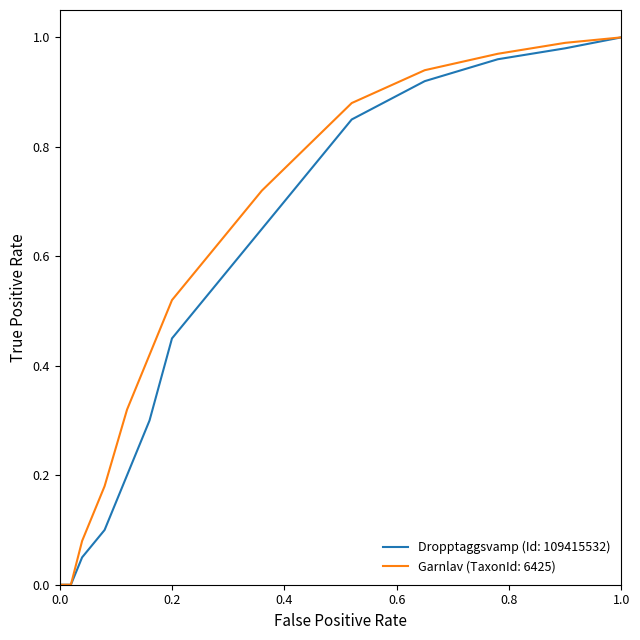

List the series in order of their overall mean, lowest first.

Dropptaggsvamp (Id: 109415532), Garnlav (TaxonId: 6425)